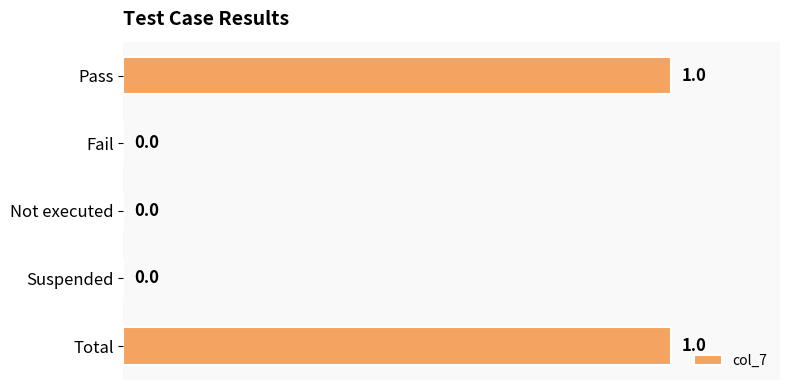

How many values are between 0 and 1?

5